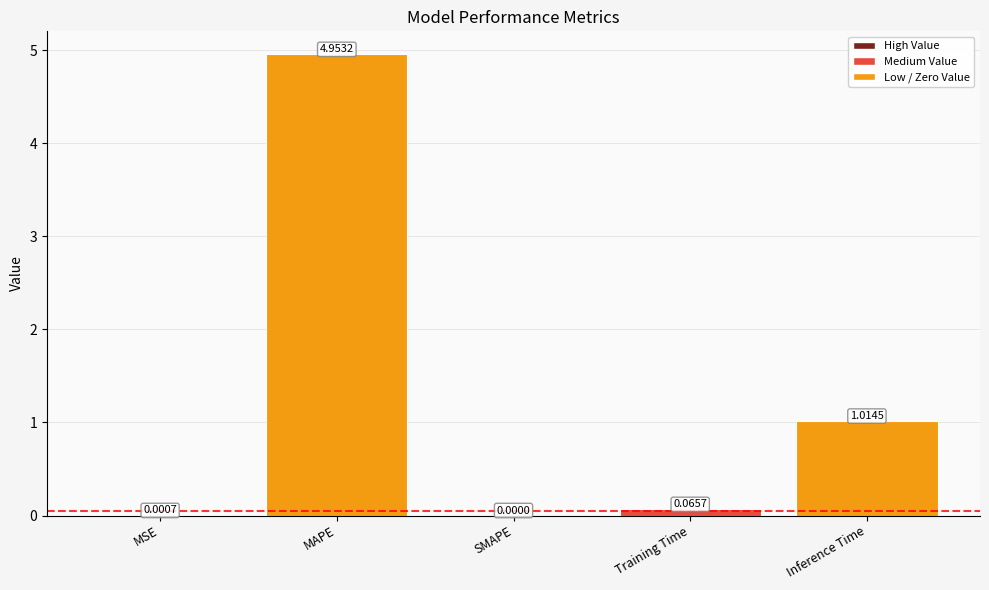

Which category has the highest value across all series?

MAPE